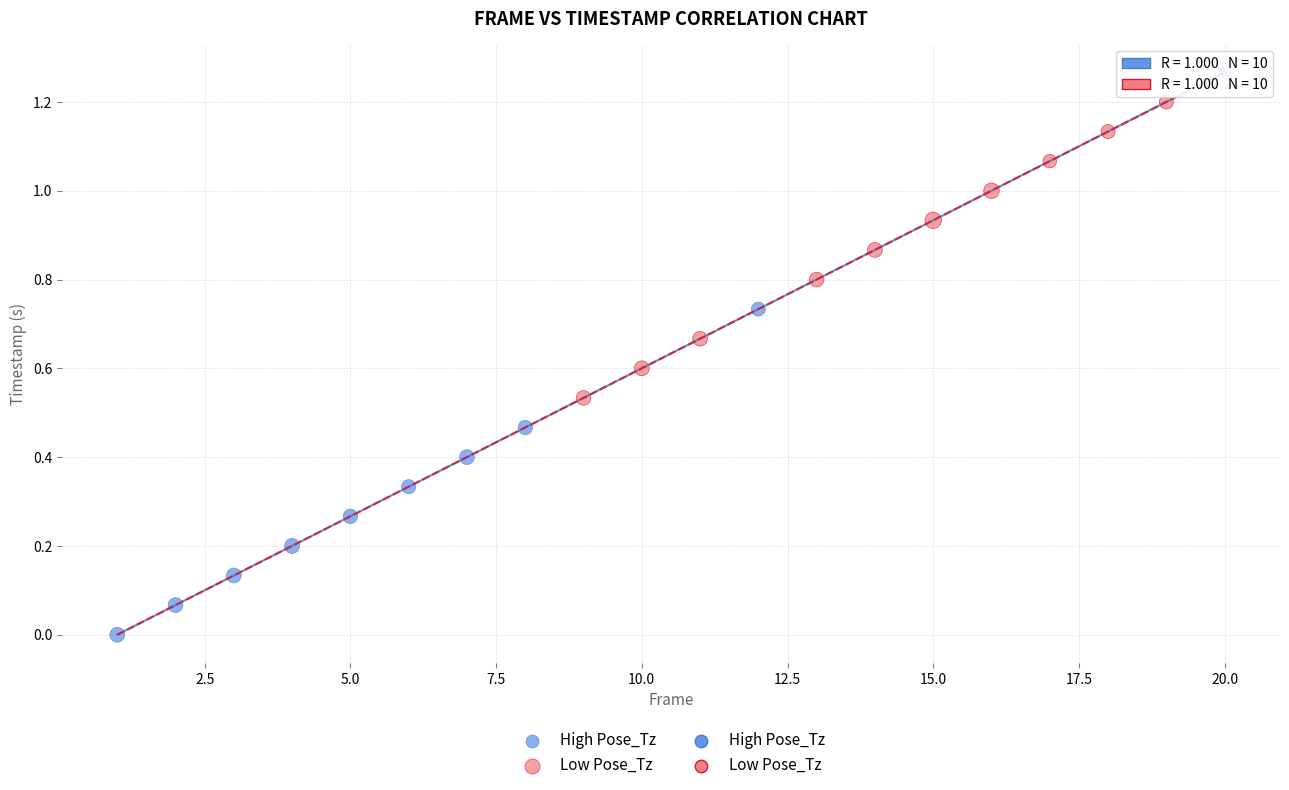

Which series has the largest Y range (max minus min)?

High Pose_Tz